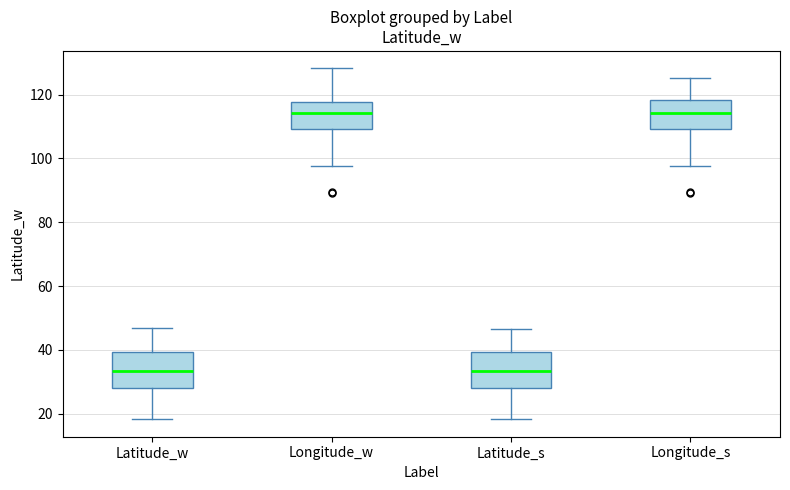

Reading left to right, transcribe this box plot: for each box, give where its median line is, the range the box spans, and where its two whiskers end, as read against the y-axis. The values are not printed on the chart, so give them approximately, as read against the axis.

Latitude_w: median 34, box 28 to 40, whiskers 18 to 46
Longitude_w: median 114, box 110 to 118, whiskers 98 to 128
Latitude_s: median 34, box 28 to 40, whiskers 18 to 46
Longitude_s: median 114, box 110 to 118, whiskers 98 to 126